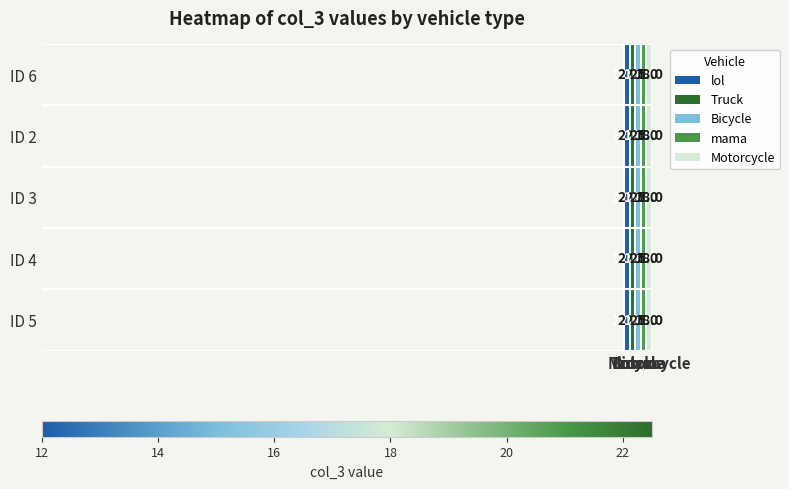

What is the highest value of the ID 5 series?

22.5